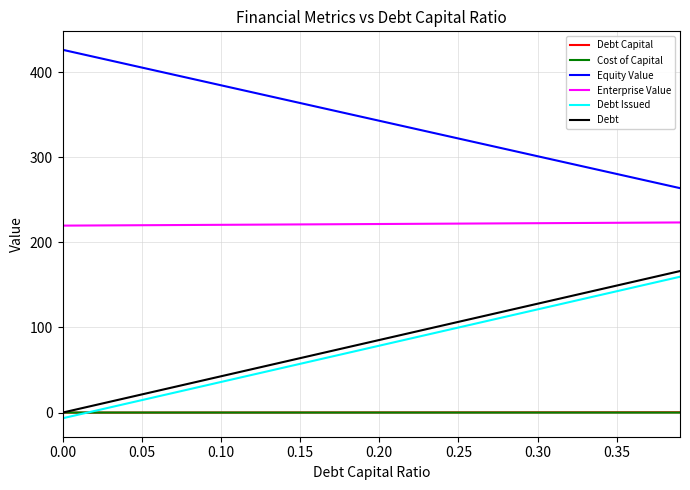

True or false: Debt Capital and Equity Value cross at least once.

False